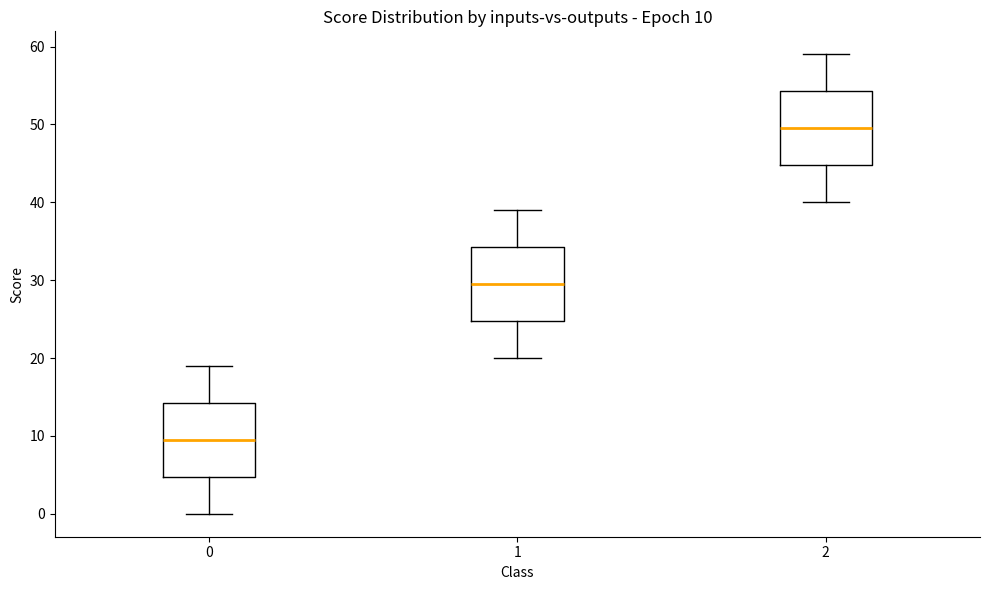

Which box's median line is the lowest?

0